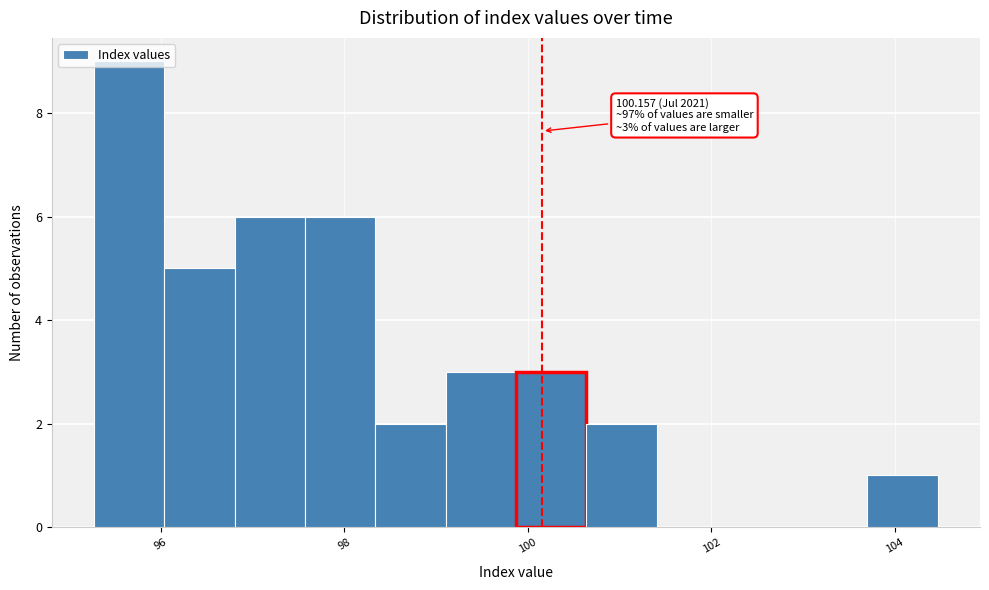

Around what value on the x-axis is the tallest bar? Give the approximate position of its centre, as read against the axis.

95.6